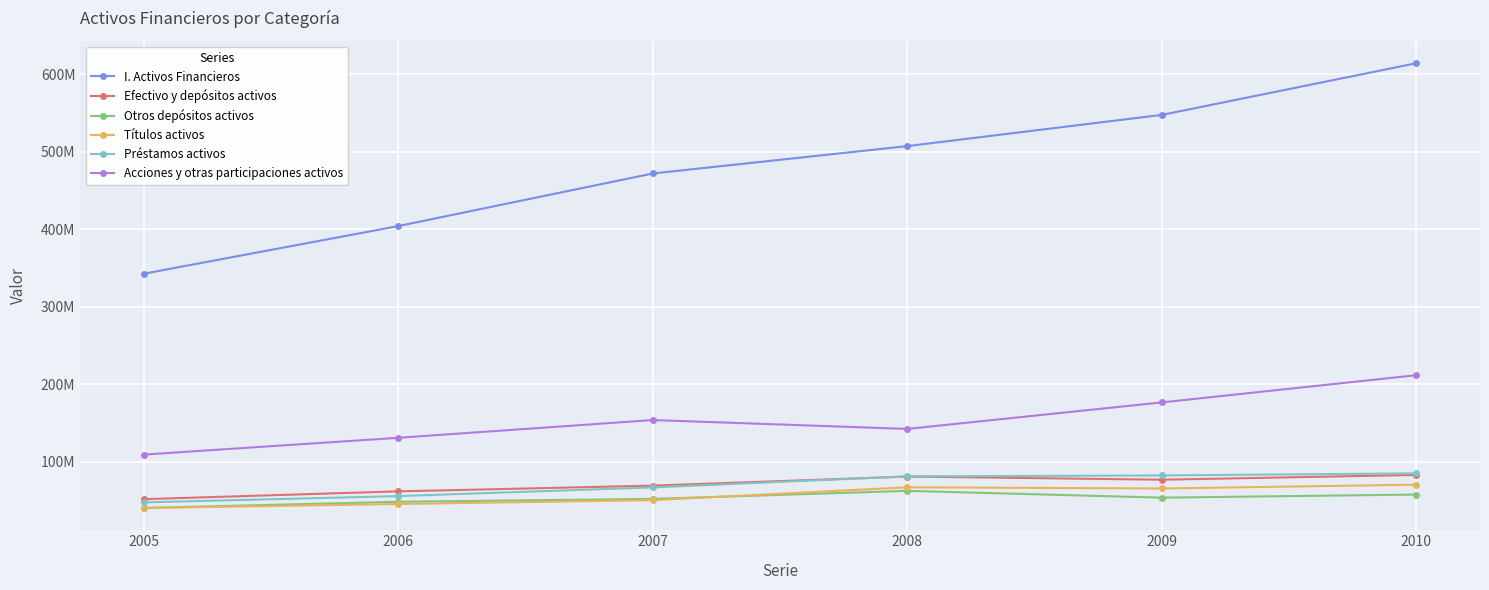

True or false: Préstamos activos and Acciones y otras participaciones activos intersect in this chart.

False